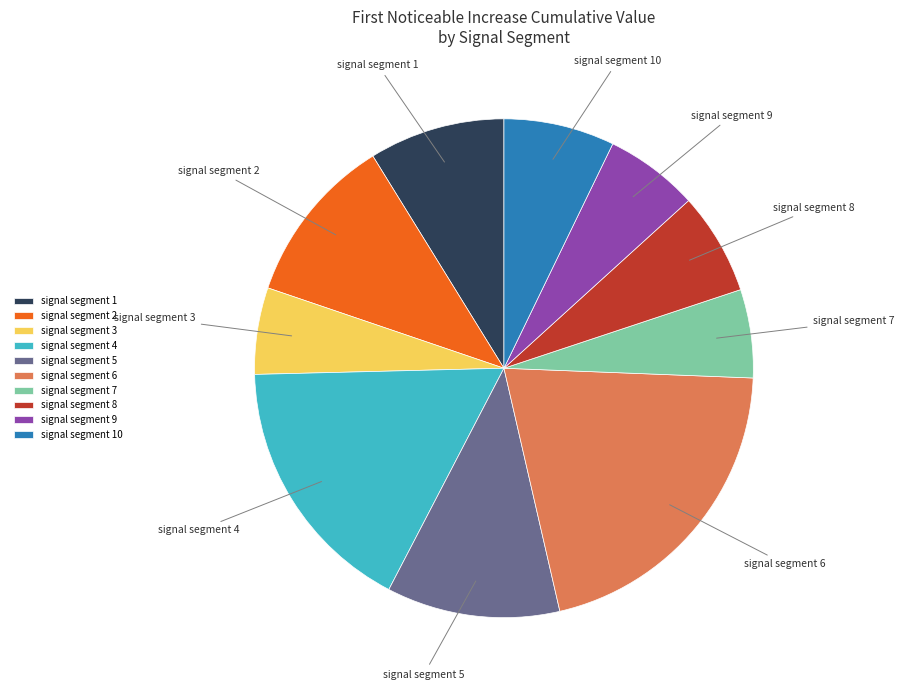

Combined, do signal segment 7 and signal segment 6 account for over 50%?

No